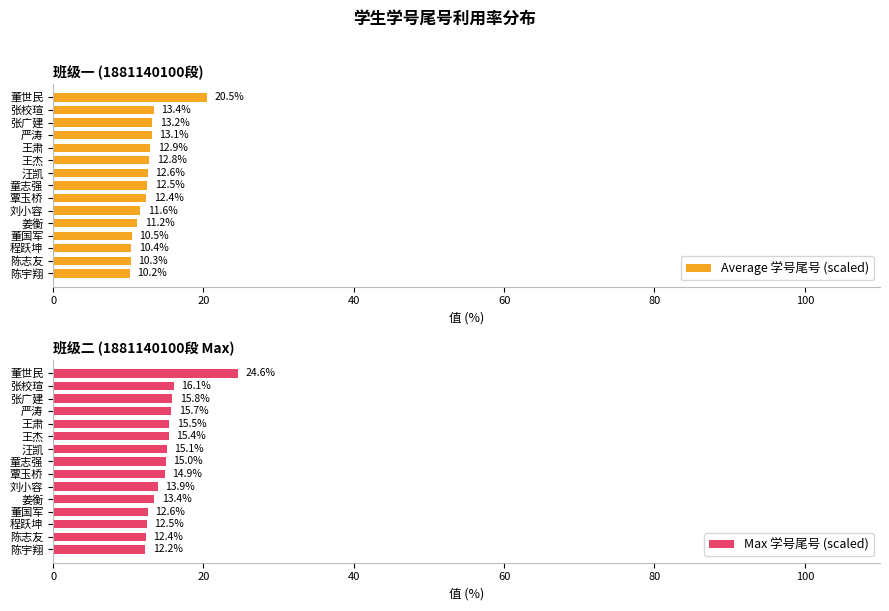

Rank the categories by Average 学号尾号 (scaled) value from highest to lowest.

董世民, 张校瑄, 张广建, 严涛, 王肃, 王杰, 汪凯, 童志强, 覃玉桥, 刘小容, 姜衡, 董国军, 程跃坤, 陈志友, 陈宇翔